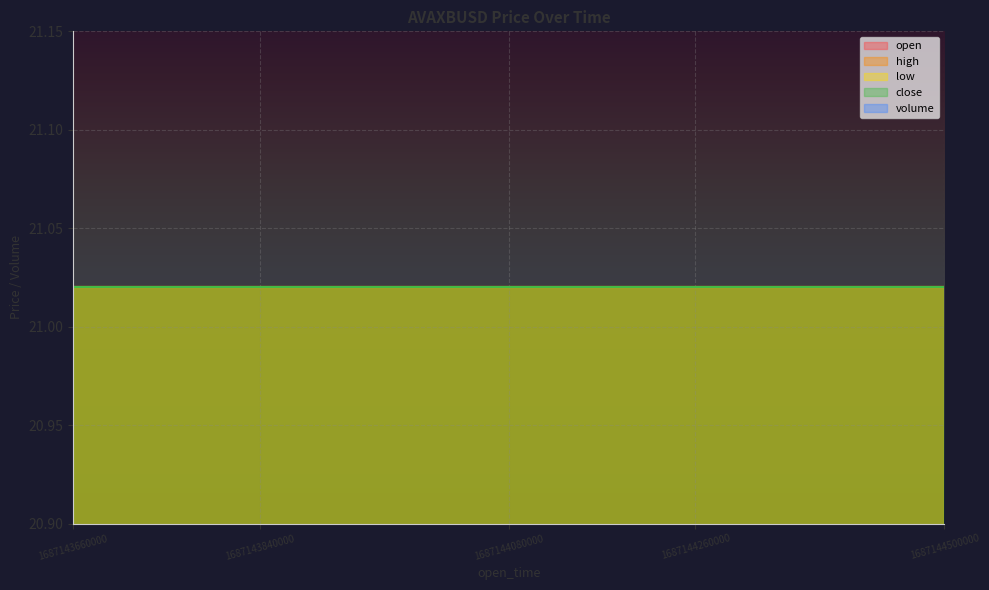

Reading left to right, transcribe all the data shown in this chart.

open: 21.0	21.0	21.0	21.0	21.0	21.0	21.0	21.0	21.0	21.0	21.0	21.0	21.0	21.0	21.0
high: 21.0	21.0	21.0	21.0	21.0	21.0	21.0	21.0	21.0	21.0	21.0	21.0	21.0	21.0	21.0
low: 21.0	21.0	21.0	21.0	21.0	21.0	21.0	21.0	21.0	21.0	21.0	21.0	21.0	21.0	21.0
close: 21.0	21.0	21.0	21.0	21.0	21.0	21.0	21.0	21.0	21.0	21.0	21.0	21.0	21.0	21.0
volume: 0.0	0.0	0.0	0.0	0.0	0.0	0.0	0.0	0.0	0.0	0.0	0.0	0.0	0.0	0.0